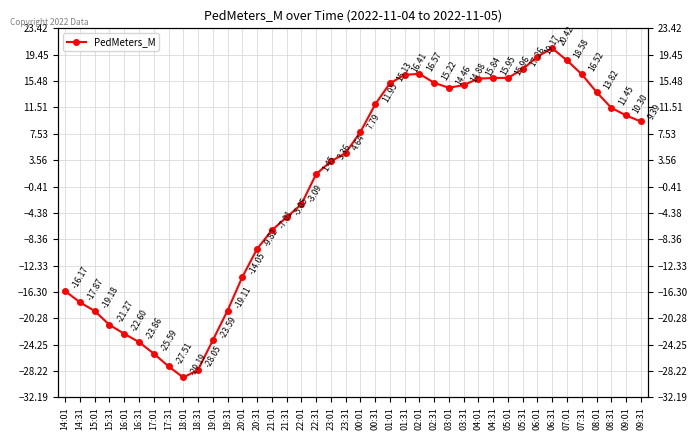

What is the average value?

-0.2